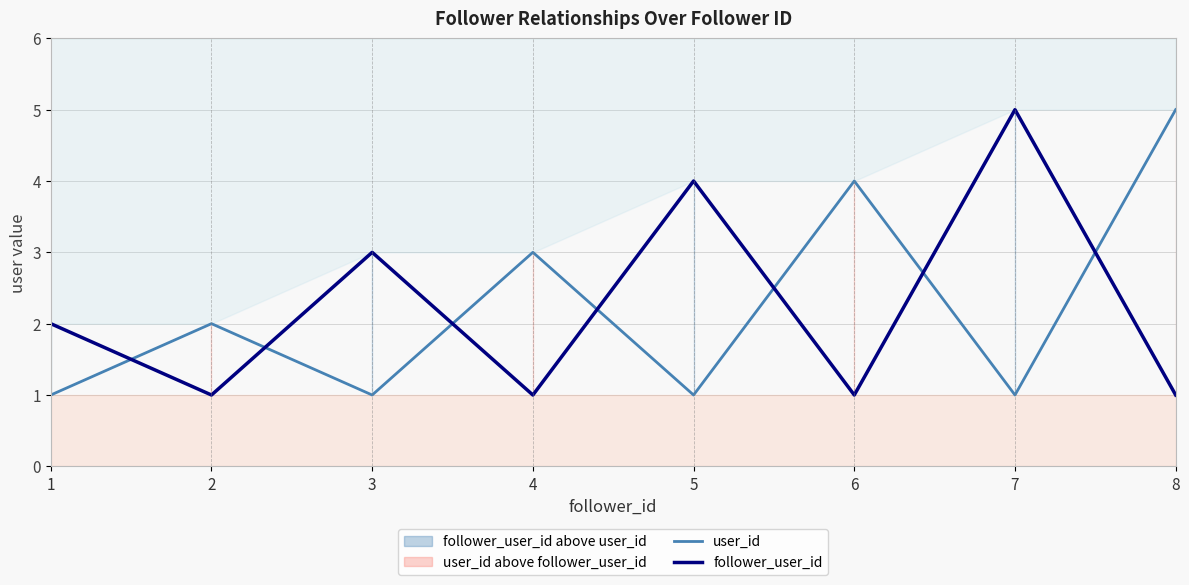

At which label does user_id first exceed 2?

4